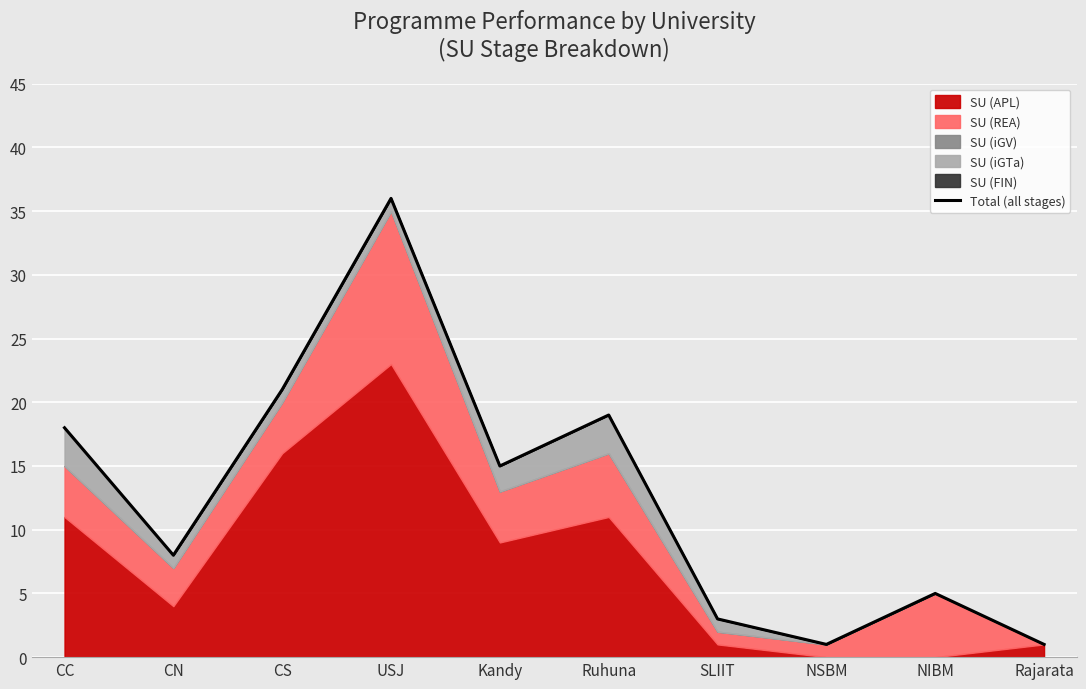

What is the change in value from SLIIT to NSBM?

-2